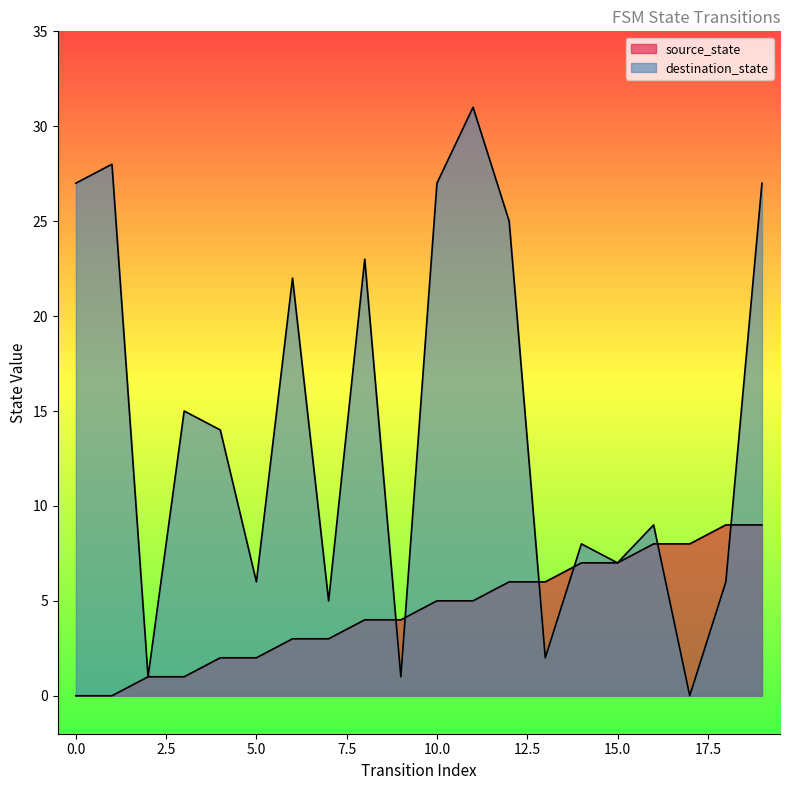

What is the difference between the source_state values at 11 and 19?

4